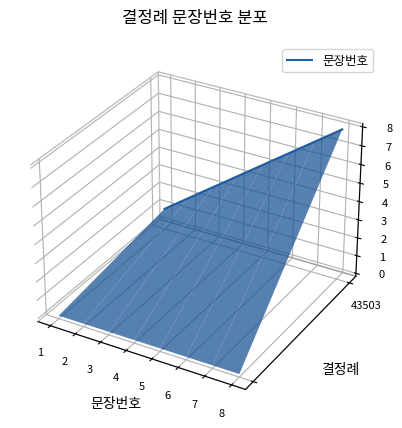

Does the chart display data point markers on the line(s)?

No